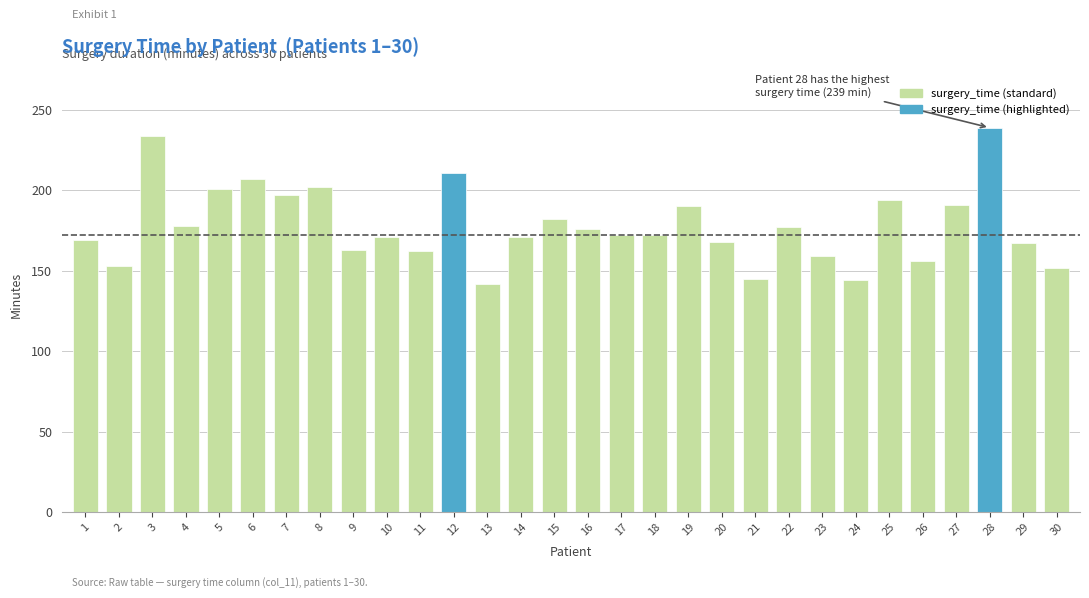

What is the change in value from 10 to 17?

+1